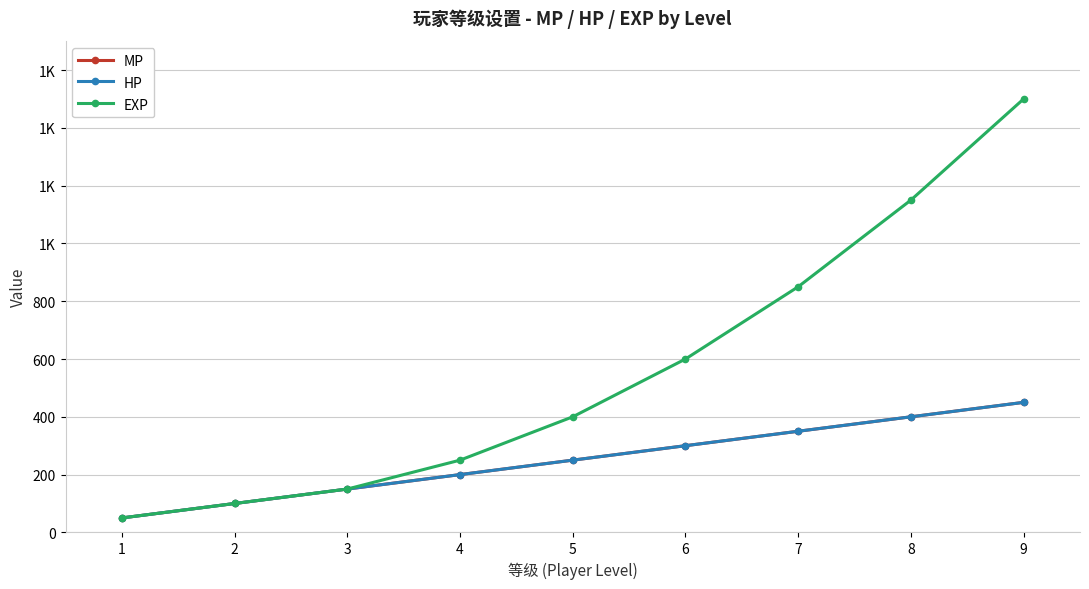

At which category does the chart reach its peak across all series?

9